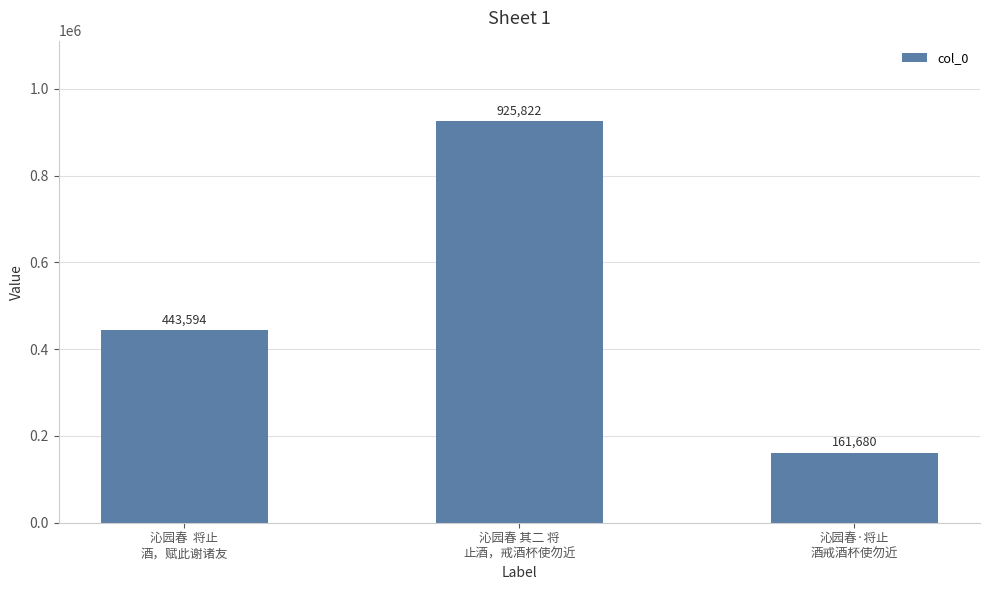

What is the smallest value displayed?

161680